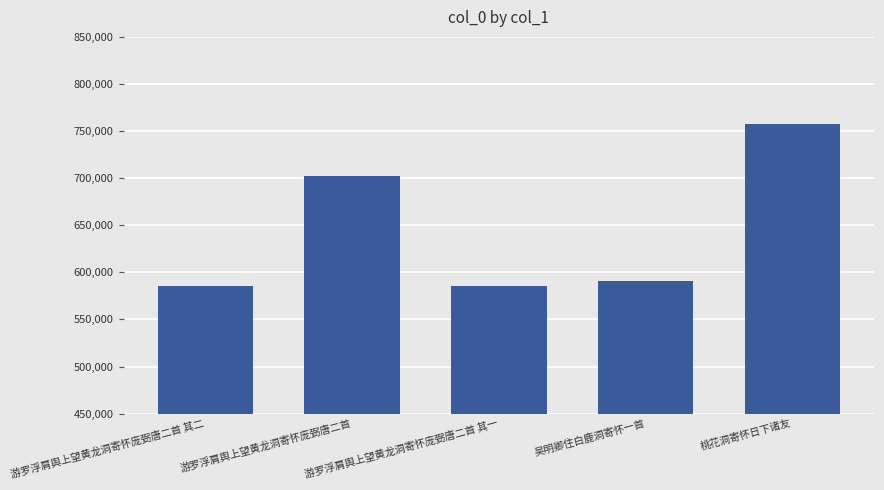

How many data points does each series have?

5